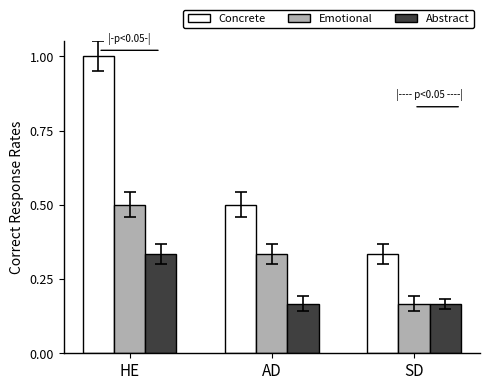

Between HE and AD, which series saw the biggest shift?

Concrete